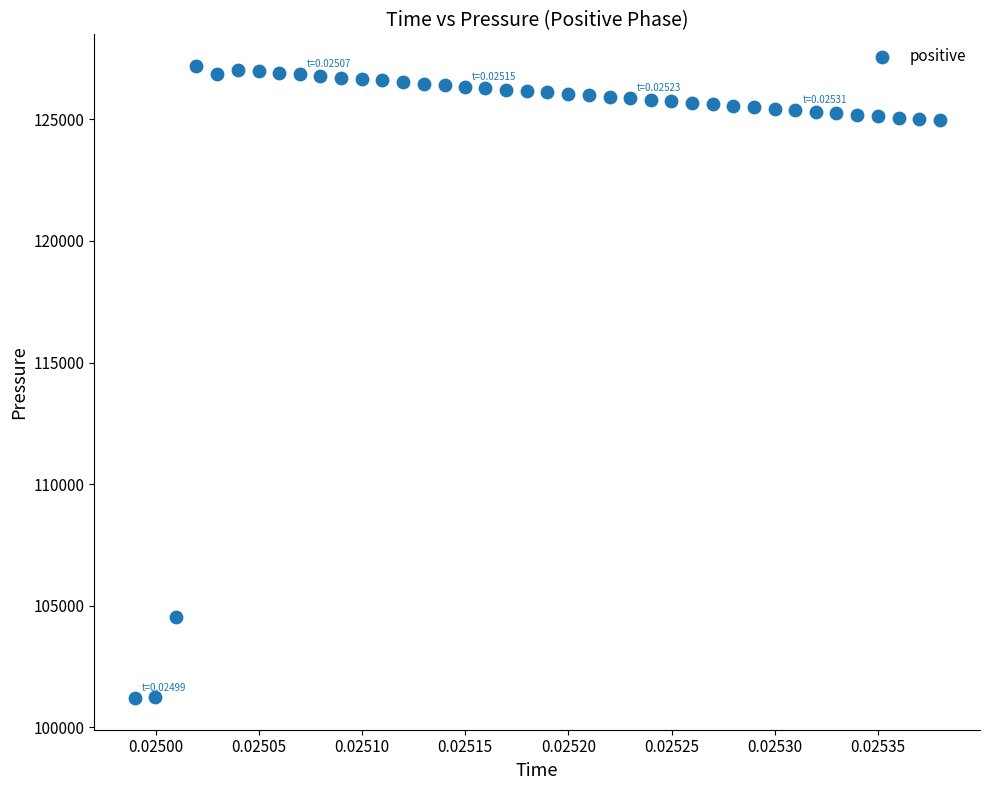

What is the range of Y values (max minus min)?

25994.0